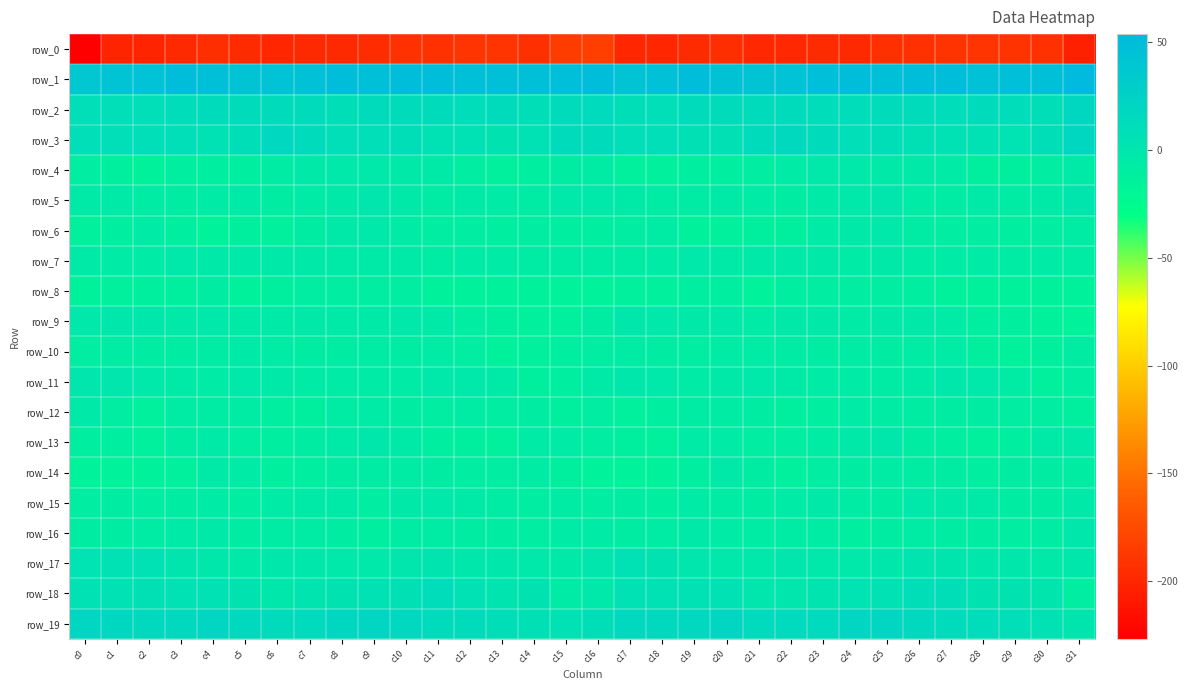

The row_16 series shows -7.2 at c2. True or false?

True